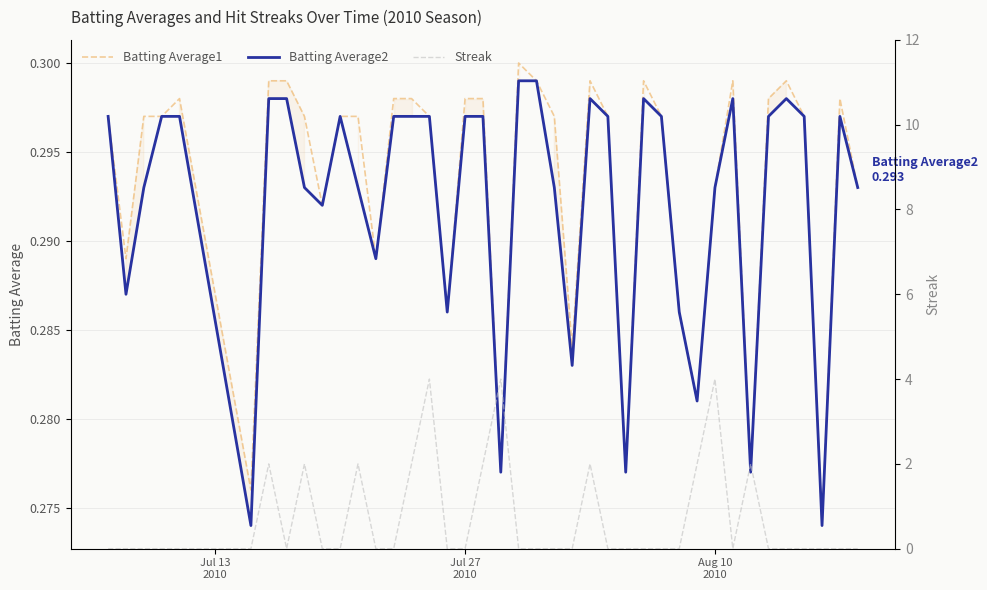

How many categories are shown in the chart?

40